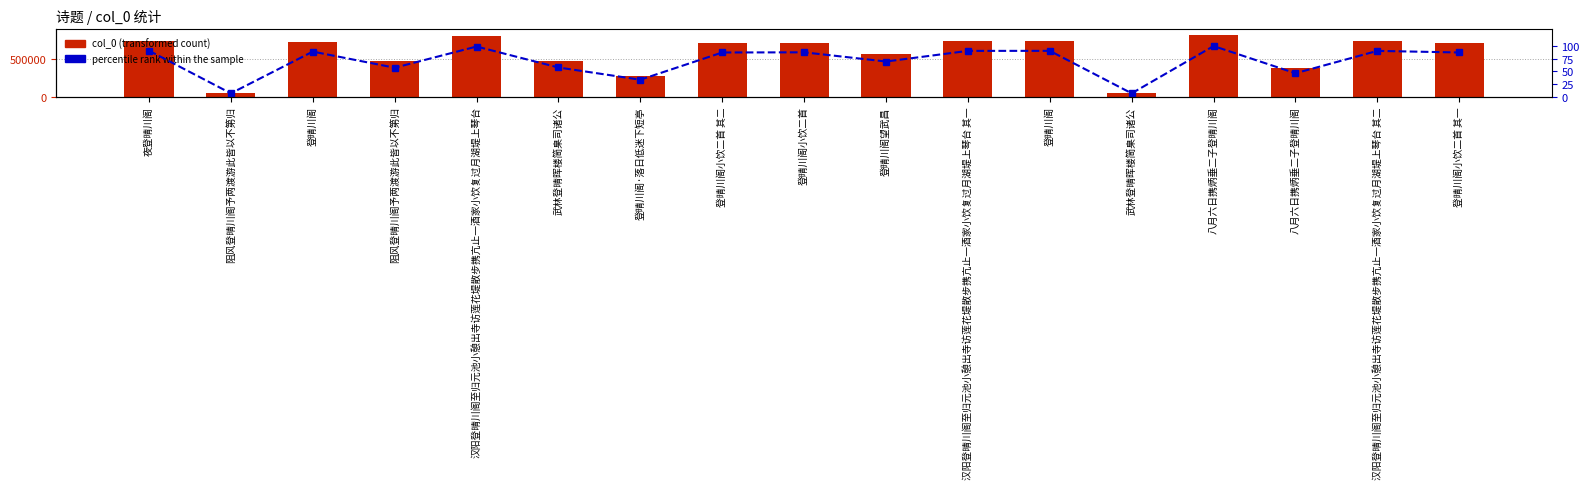

Rank the series by their maximum value, from lowest to highest.

percentile rank within the sample, col_0